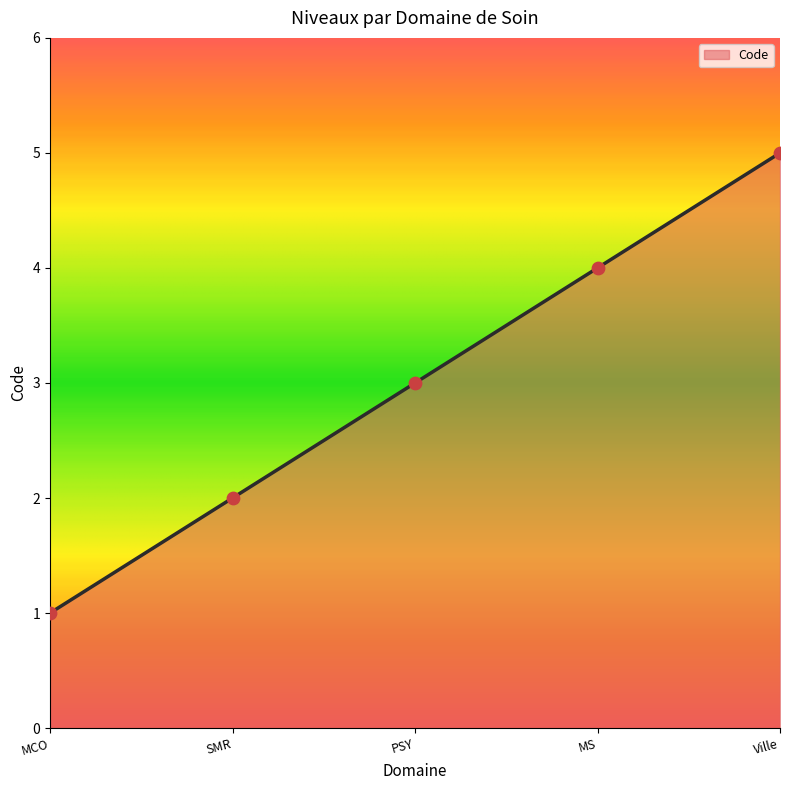

Approximately how many times larger is the value at SMR compared to PSY?

0.7